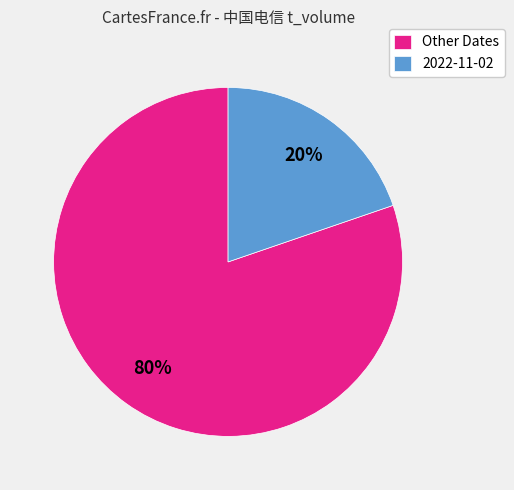

Is 2022-11-02 the majority of the pie?

No